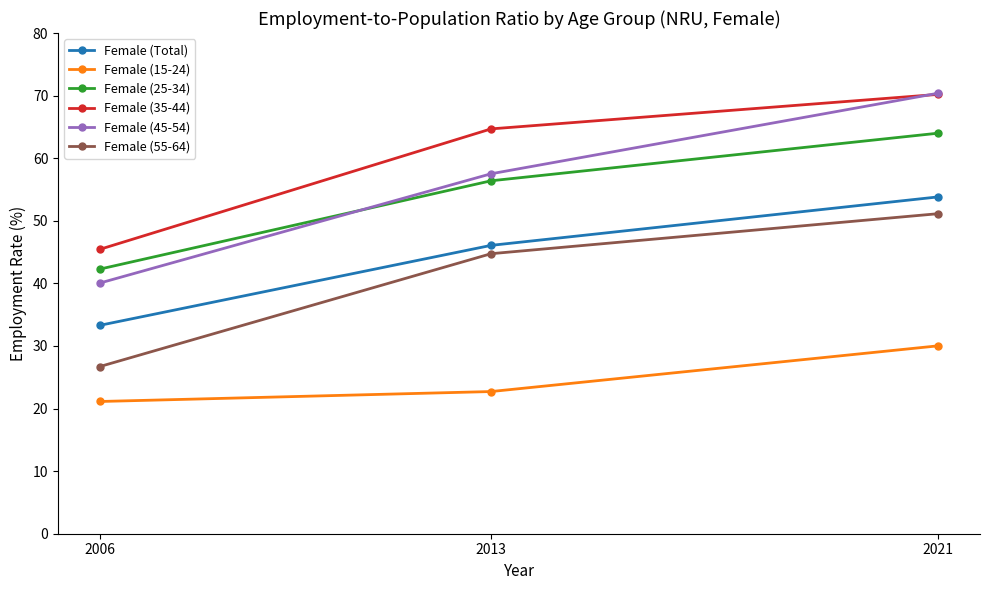

At how many categories does at least one series exceed 53?

2